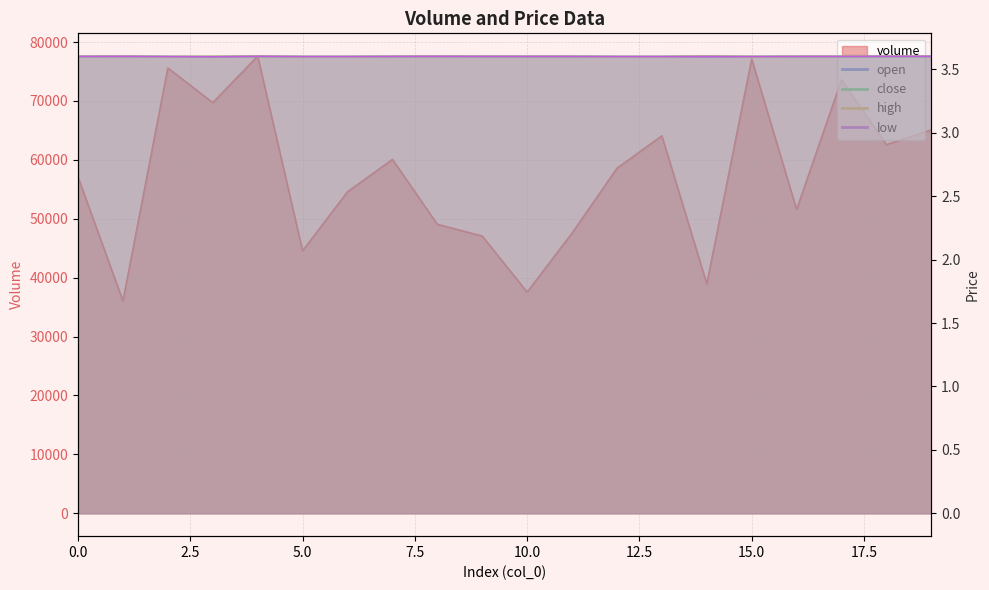

At which label does high reach its minimum?

2